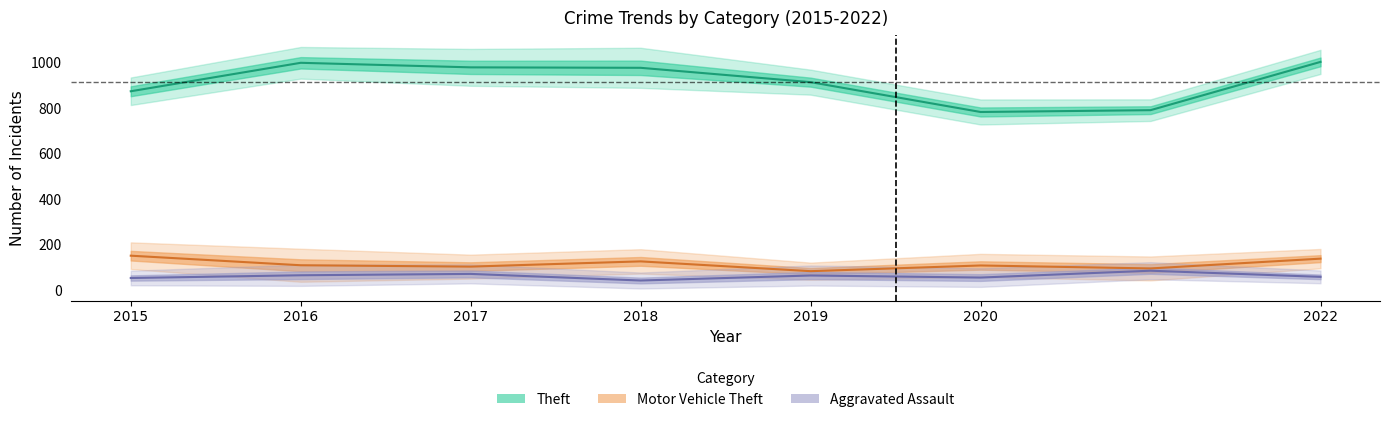

Where is the first local minimum for Aggravated Assault?

2018